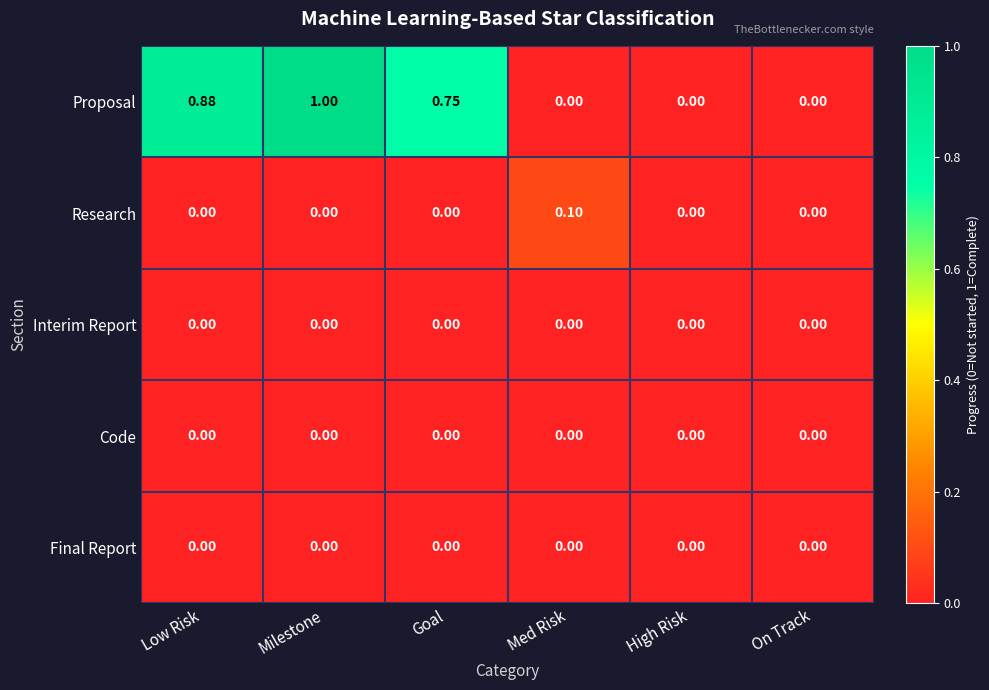

At which category is the sum across all series the highest?

Milestone